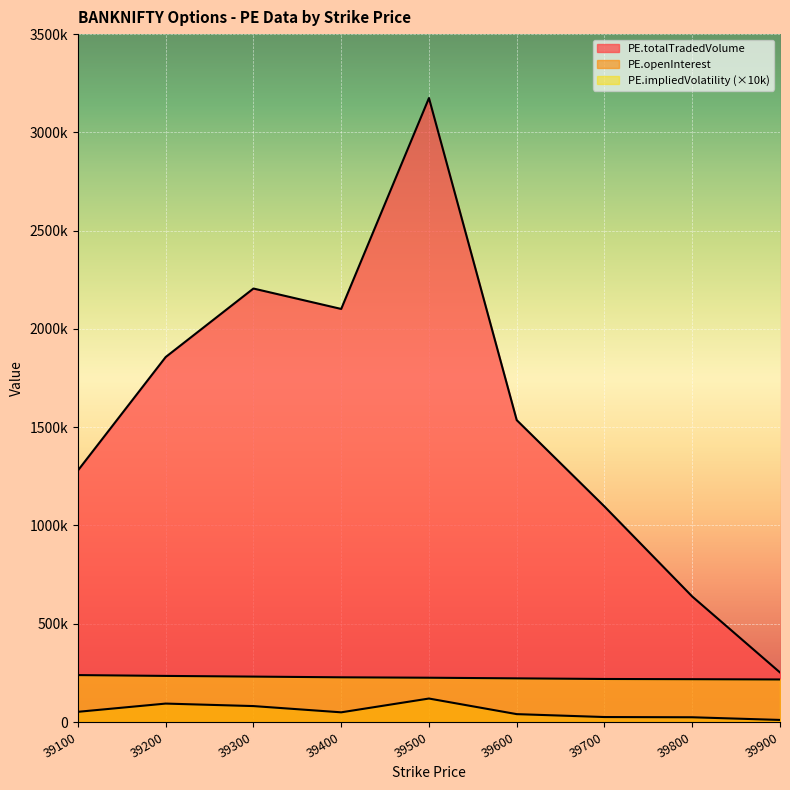

What is the difference between the second highest and second lowest values in the PE.totalTradedVolume series?

1566940